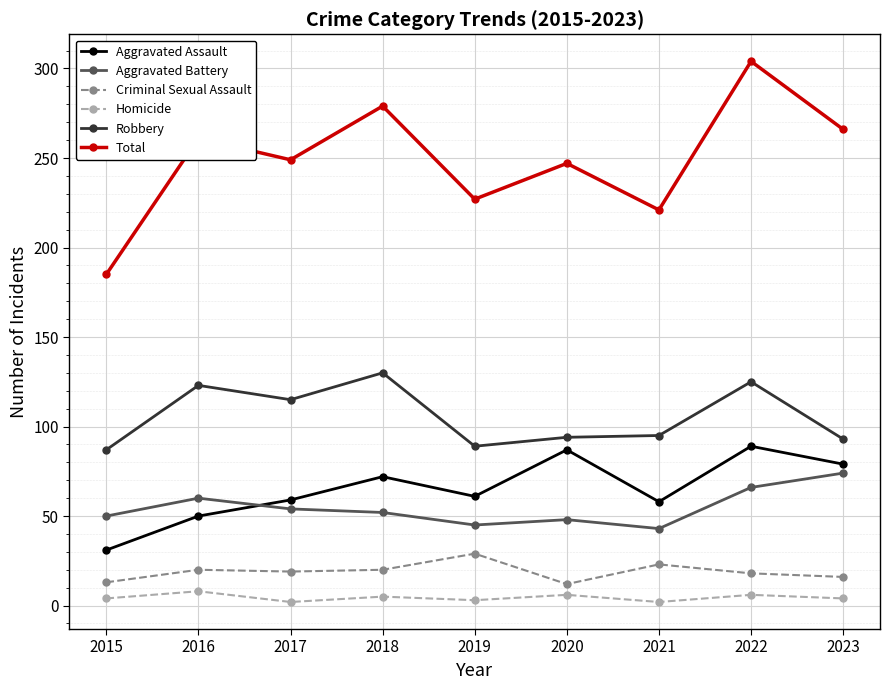

Which label corresponds to the largest value in the chart?

2022